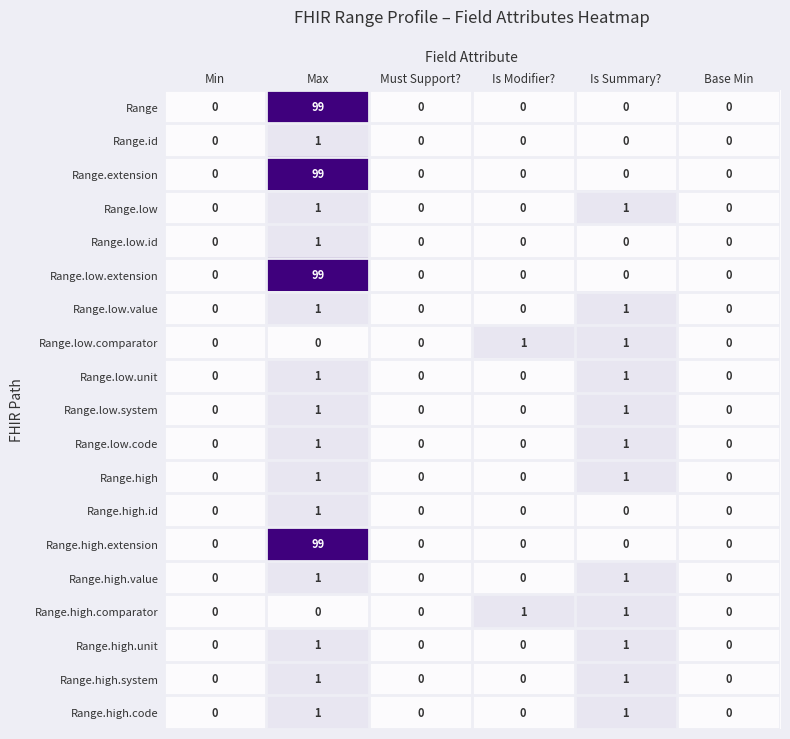

What is the maximum value shown in the chart?

99